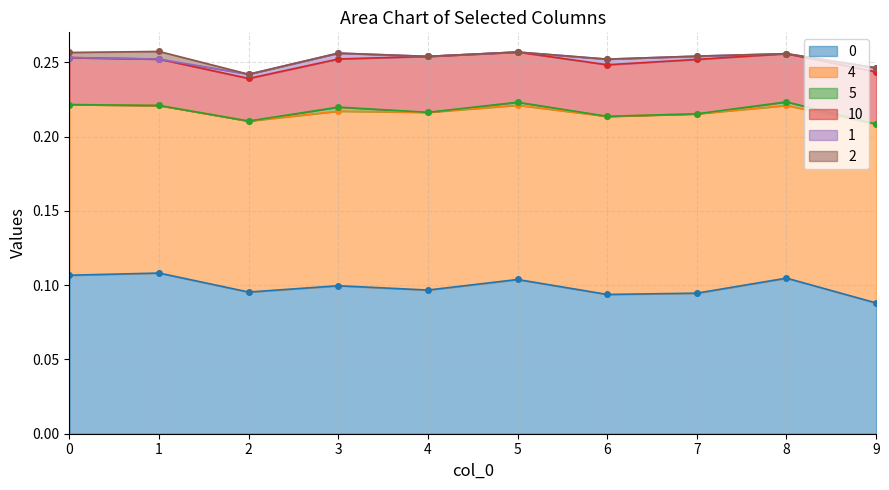

How many 0 values are between 0 and 1?

10